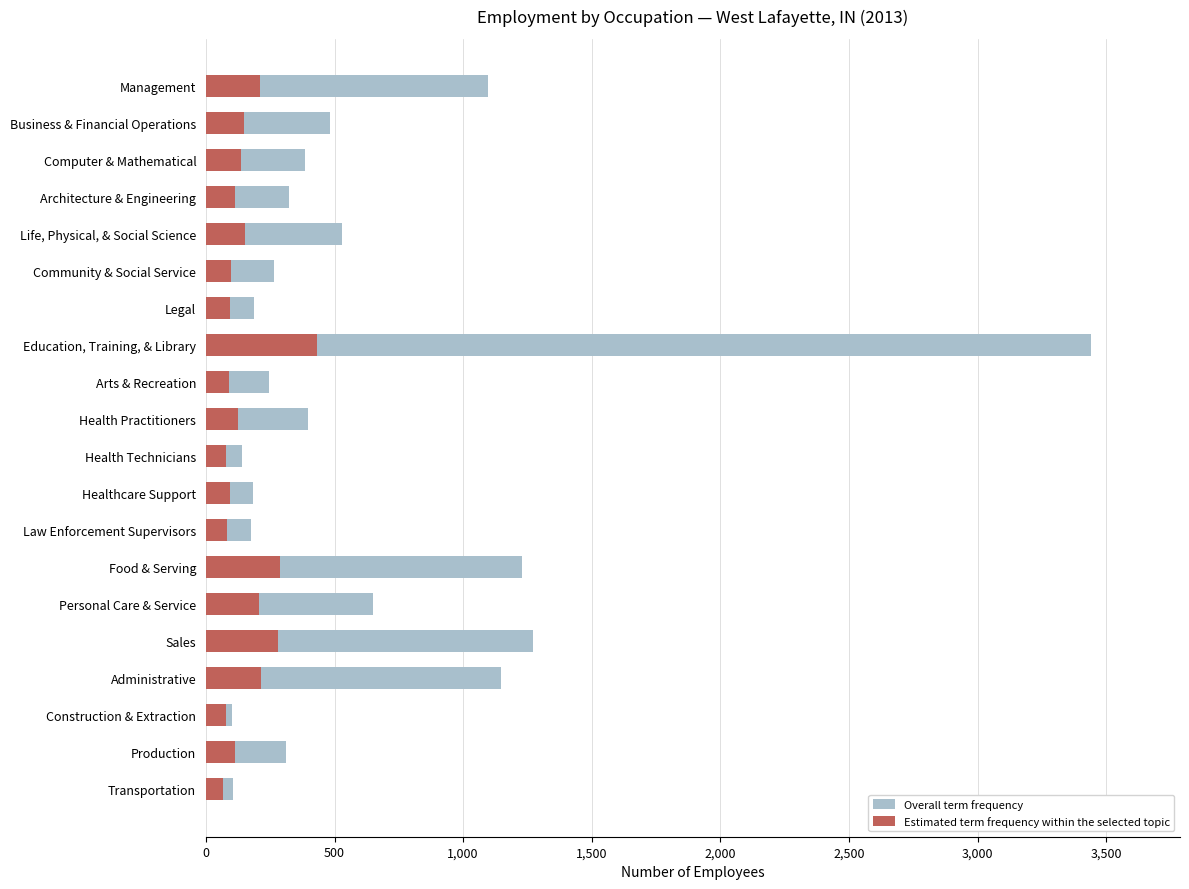

What is the difference between the Estimated term frequency within the selected topic values at Food & Serving and Personal Care & Service?

78